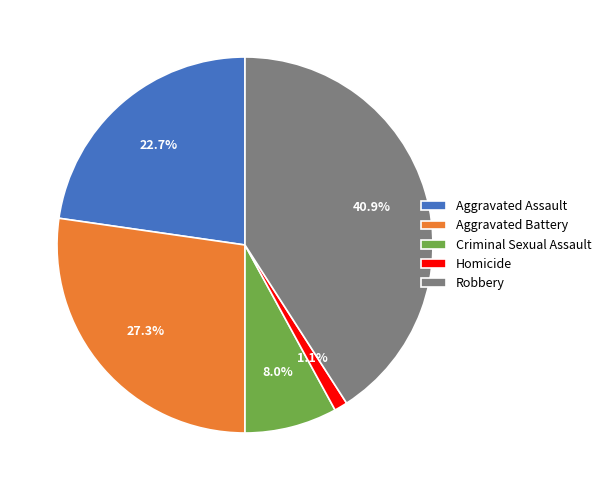

What percentage is NOT represented by Homicide?

98.9%